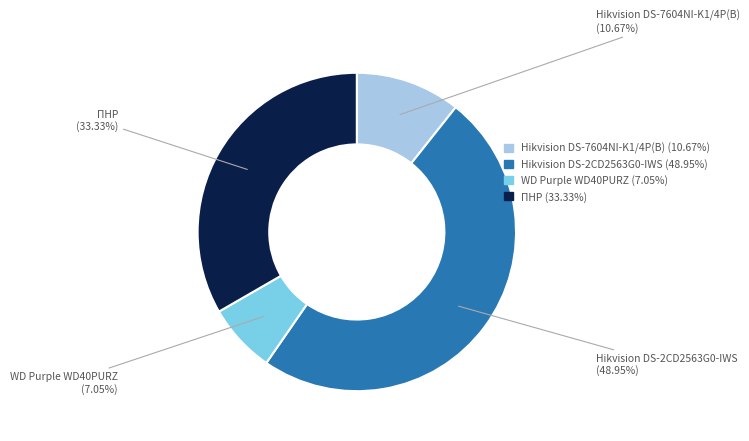

How much of the chart is everything except Hikvision DS-7604NI-K1/4P(B)?

89.3%